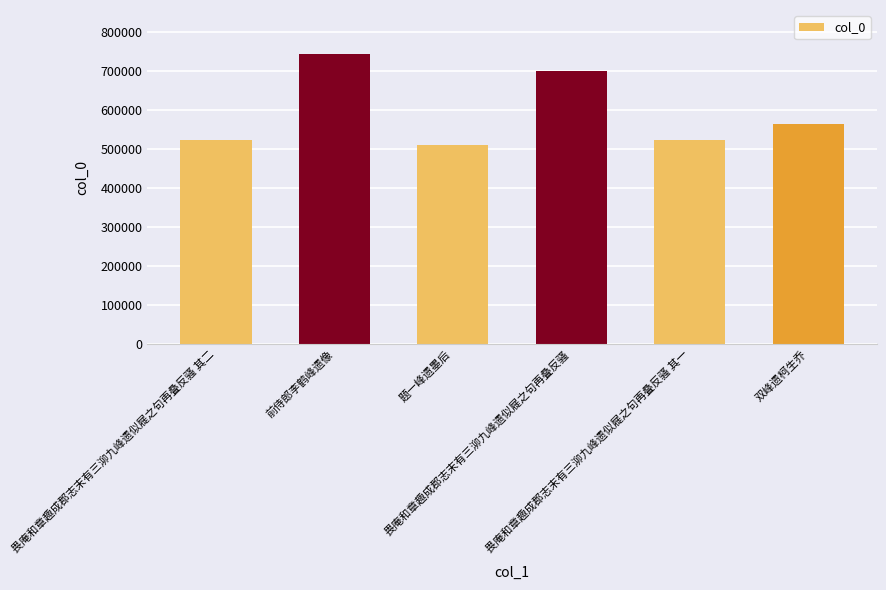

What is the maximum value shown in the chart?

743566